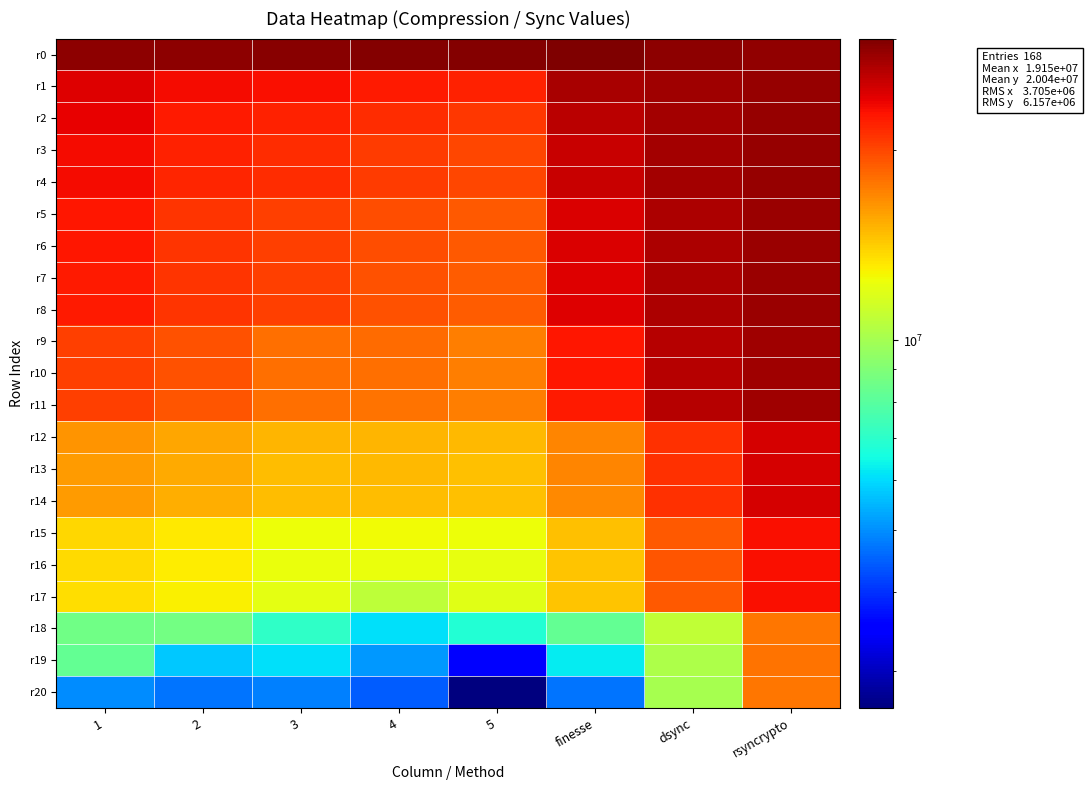

What is the total value across all series at dsync?

480988686